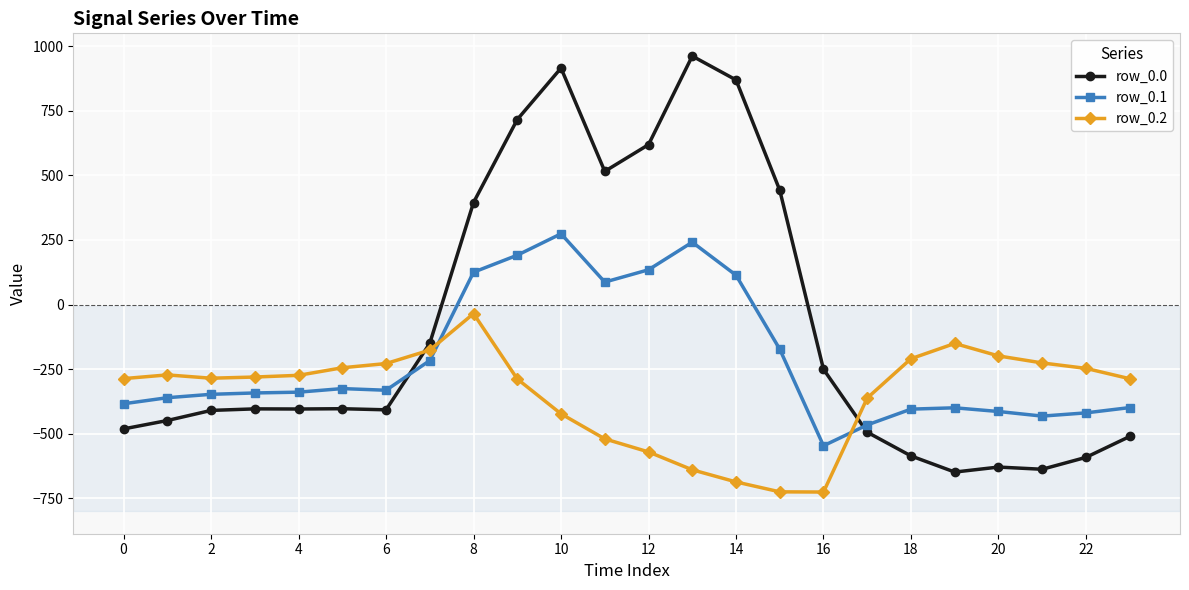

Which series ends up on top after the final intersection of row_0.2 and row_0.1?

row_0.2